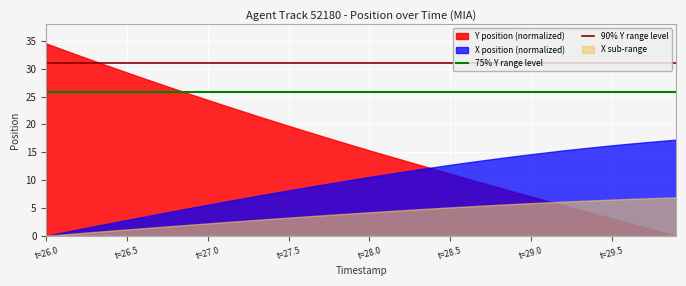

True or false: 90% Y range level and 75% Y range level intersect in this chart.

False